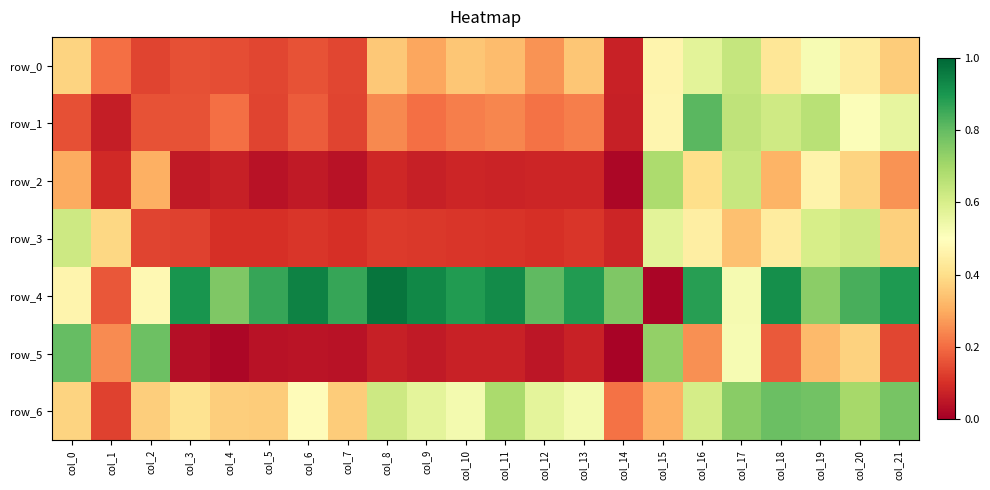

List the series in order of their peak value, lowest first.

row_3, row_0, row_2, row_6, row_5, row_1, row_4